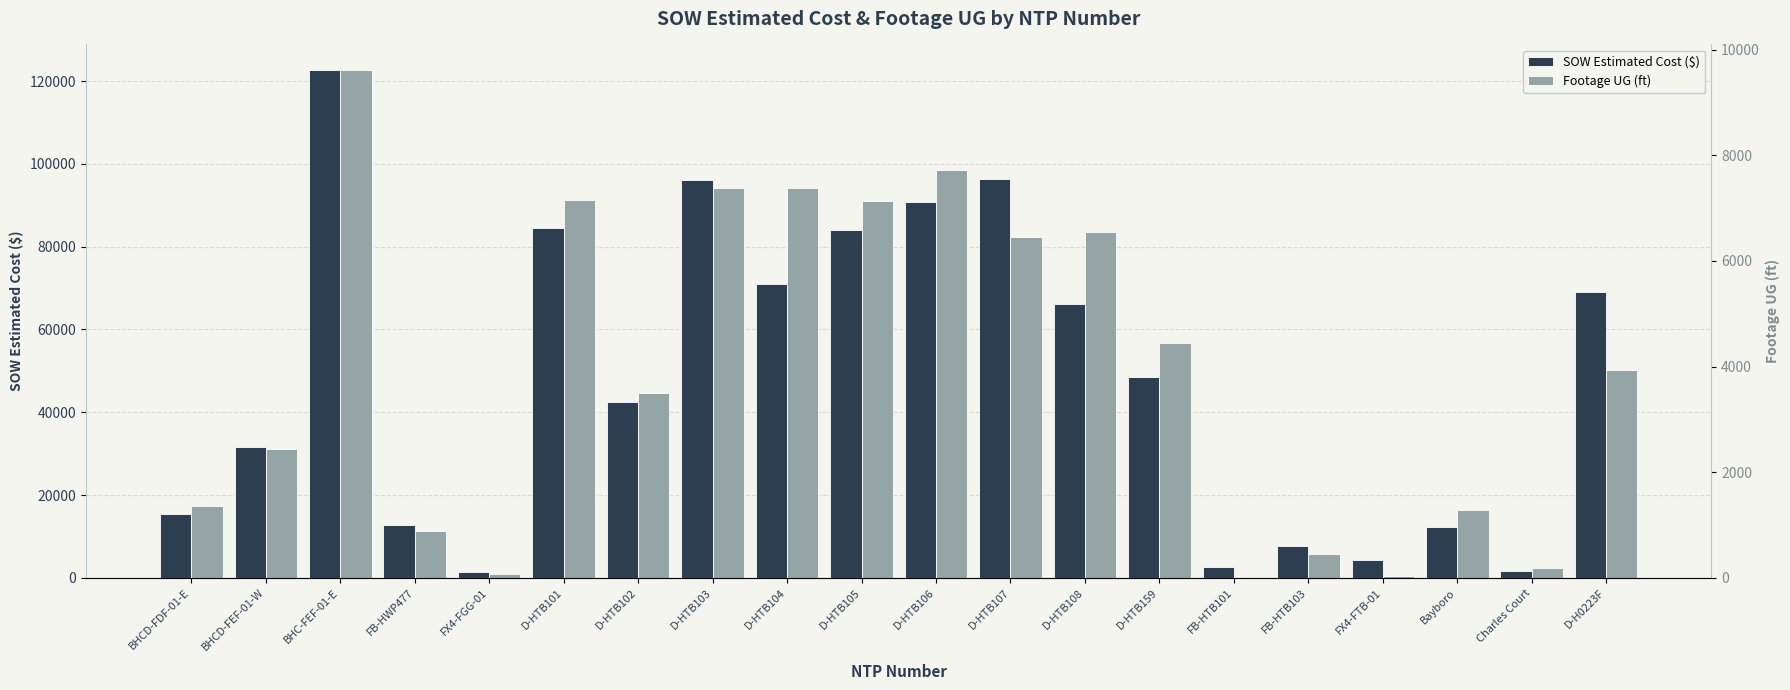

Which category has the highest value in the SOW Estimated Cost ($) series?

BHC-FEF-01-E